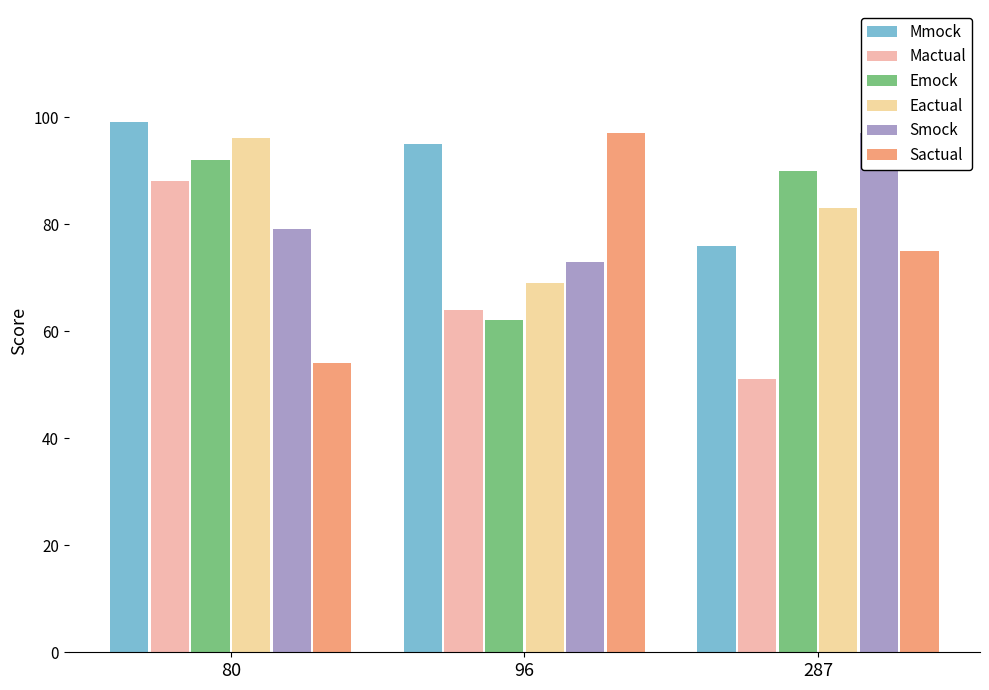

What is the value of the Sactual bar at the 1st from the left?

54